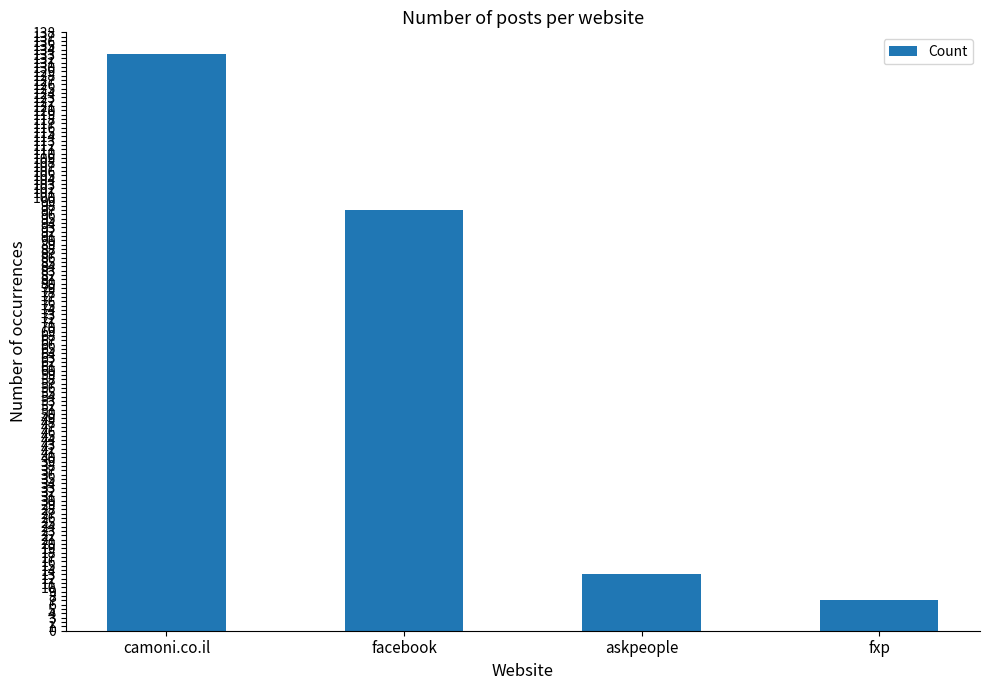

Reading left to right, list all the values displayed in this chart.

133	97	13	7